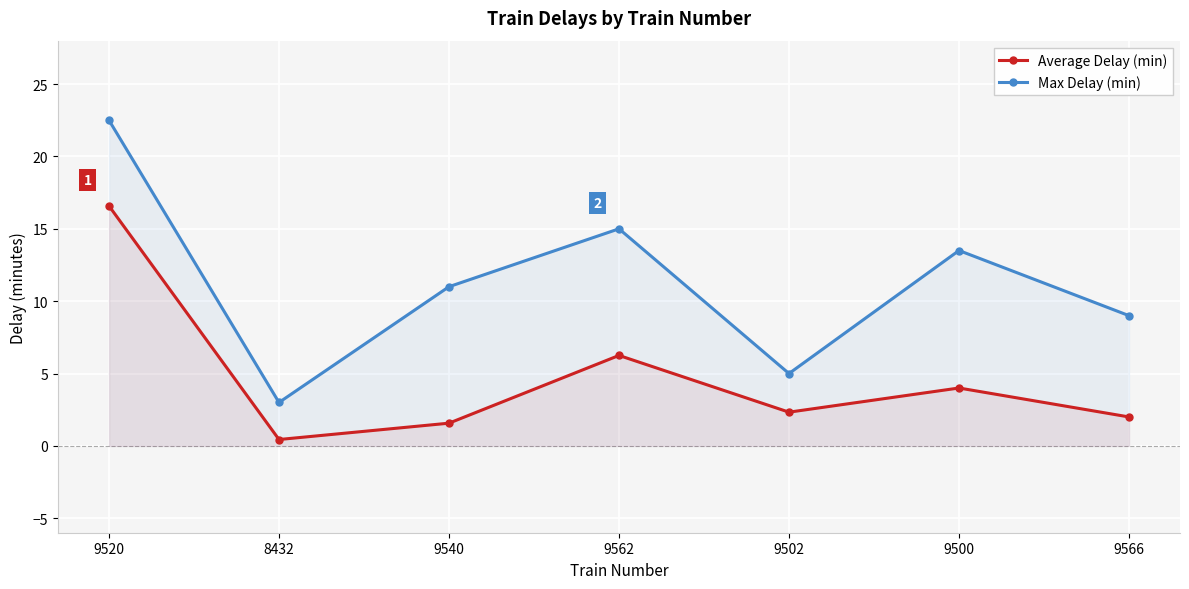

How many data points in Max Delay (min) are less than 11?

3